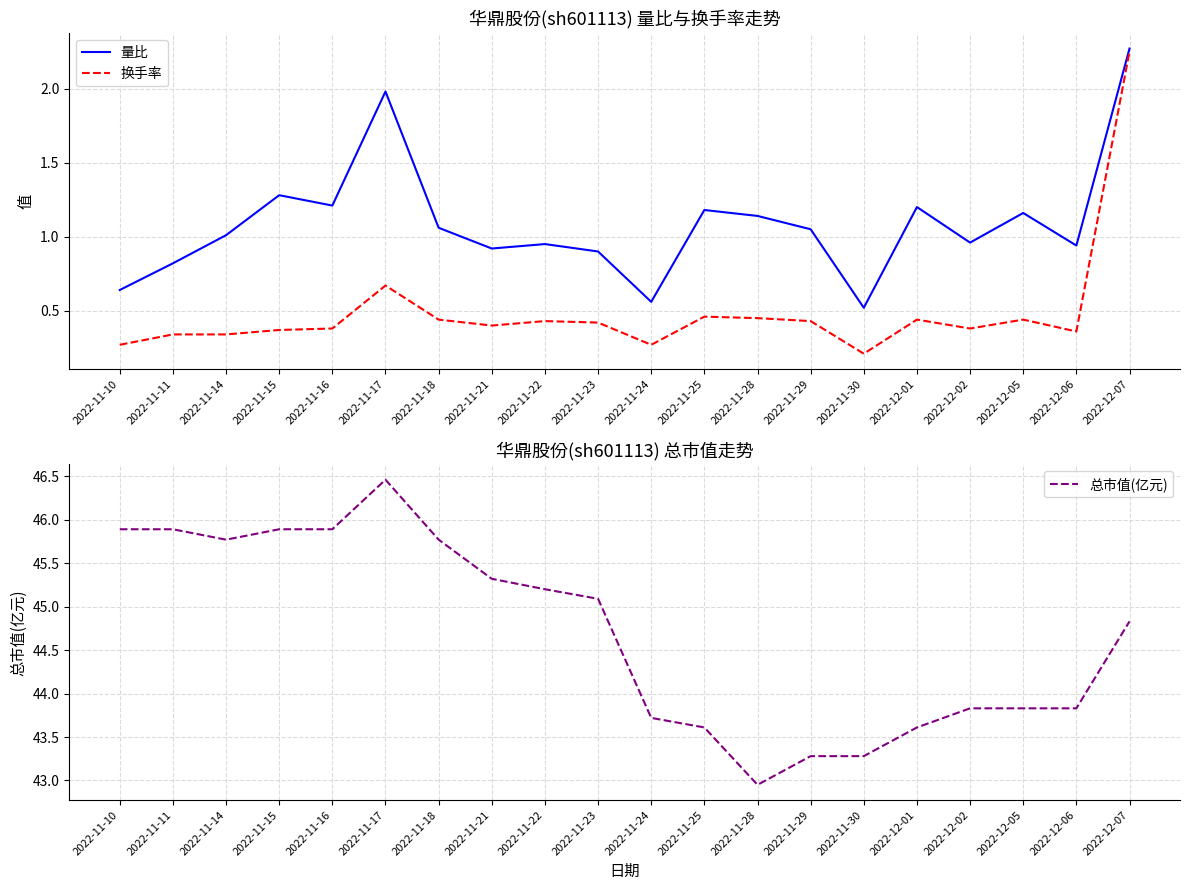

What position from the right is 2022-11-28?

8